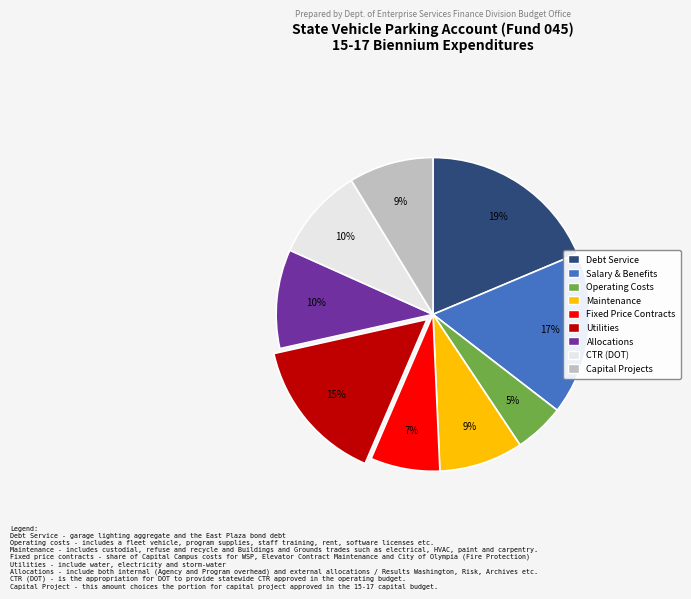

True or false: Capital Projects accounts for 9% of the total.

True